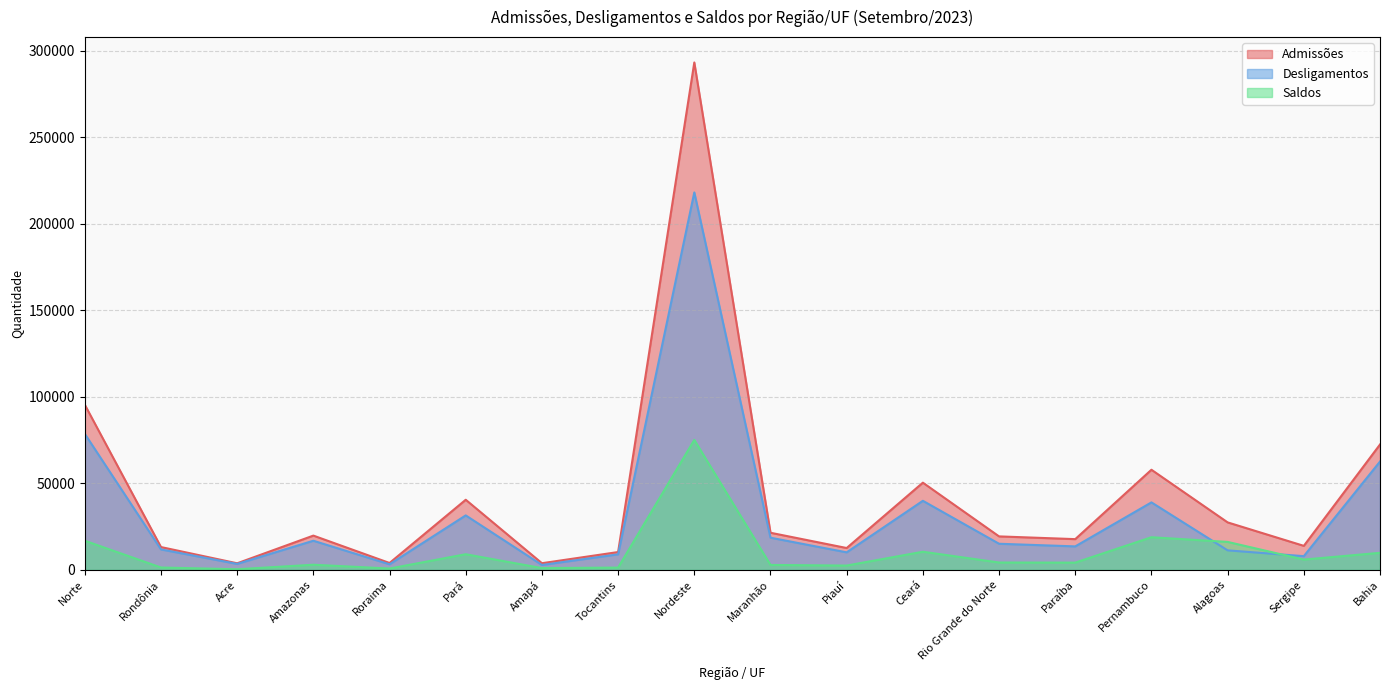

Rank the series at Tocantins from lowest to highest value.

Saldos, Desligamentos, Admissões